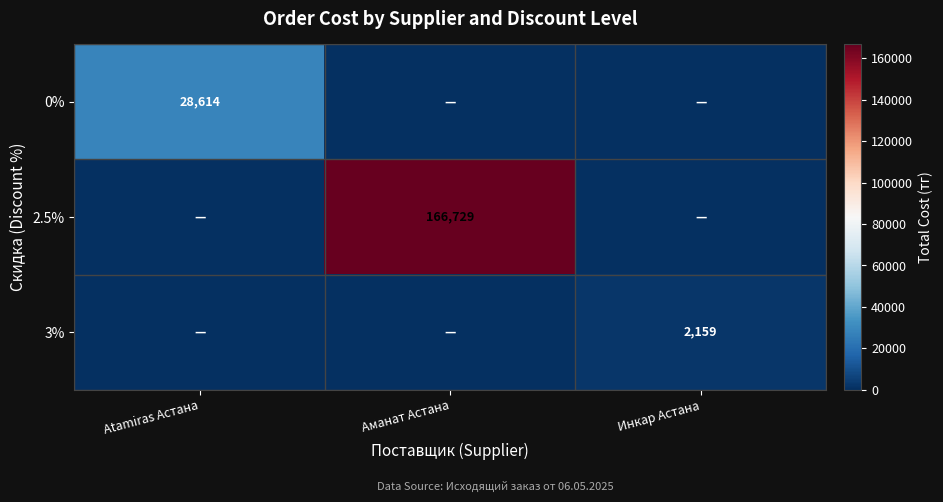

True or false: 3% has a value of 3650 at Инкар Астана.

False